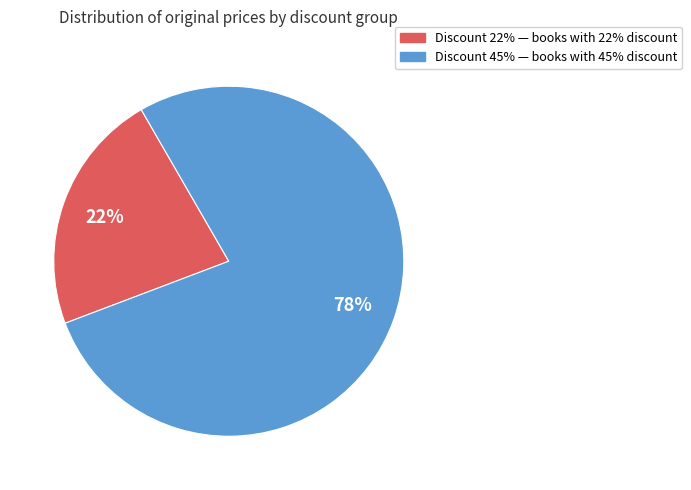

Is there a majority slice in this chart?

Yes